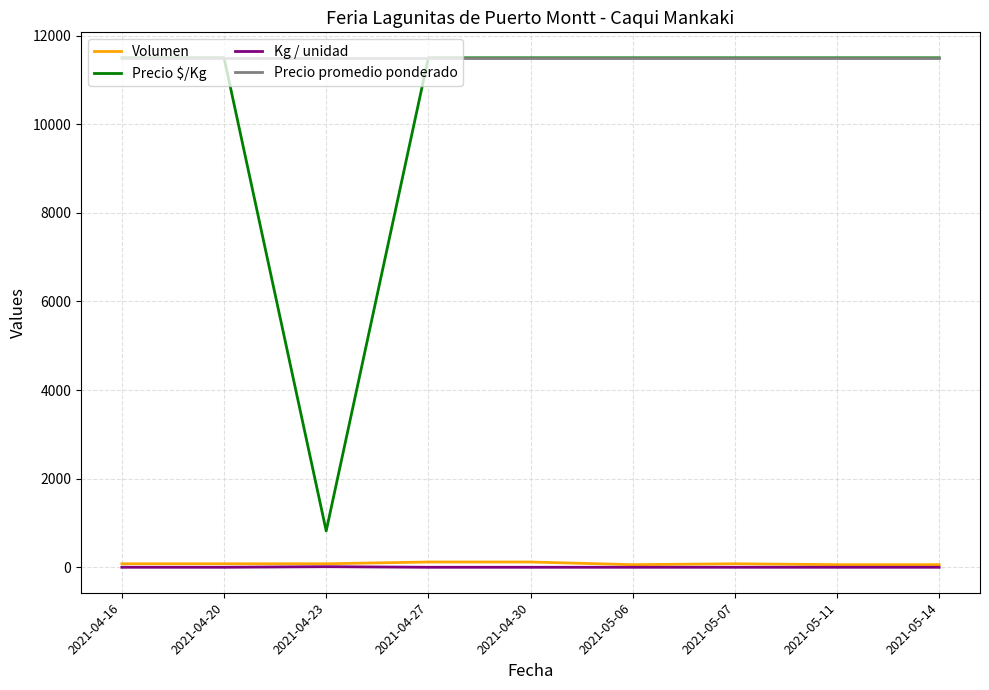

True or false: Precio promedio ponderado and Volumen cross at least once.

False